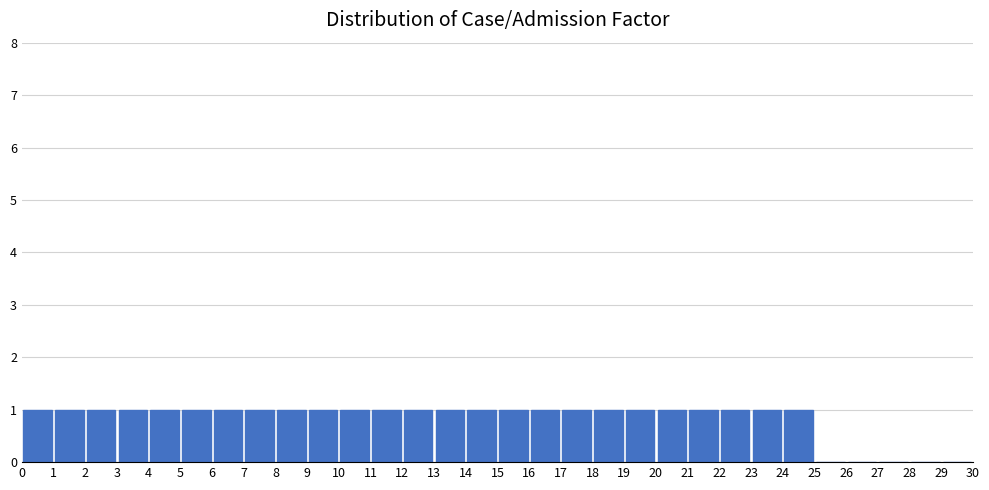

Reading left to right, list every bar in this chart as the range it spans on the x-axis followed by its height. The values are not printed on the chart, so give them approximately, as read against the axis.

0 to 1: 1
1 to 2: 1
2 to 3: 1
3 to 4: 1
4 to 5: 1
5 to 6: 1
6 to 7: 1
7 to 8: 1
8 to 9: 1
9 to 10: 1
10 to 11: 1
11 to 12: 1
12 to 13: 1
13 to 14: 1
14 to 15: 1
15 to 16: 1
16 to 17: 1
17 to 18: 1
18 to 19: 1
19 to 20: 1
20 to 21: 1
21 to 22: 1
22 to 23: 1
23 to 24: 1
24 to 25: 1
25 to 26: 0
26 to 27: 0
27 to 28: 0
28 to 29: 0
29 to 30: 0